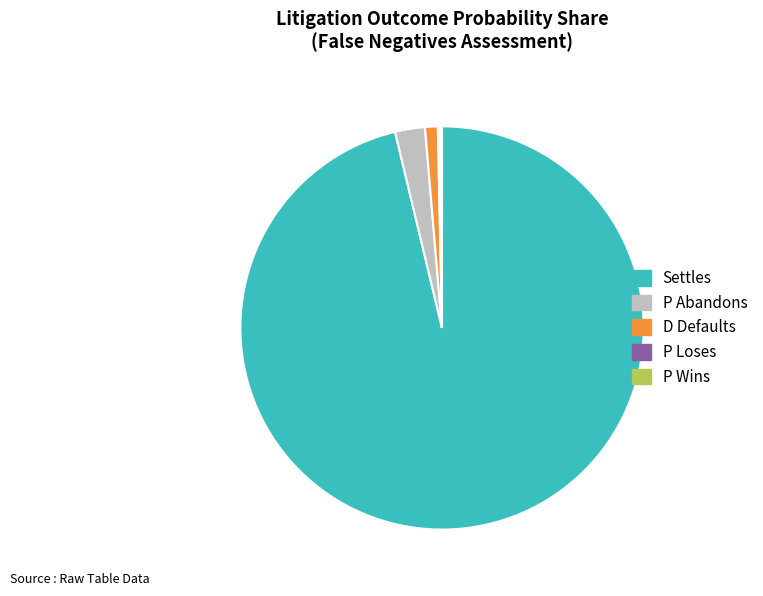

Which has a higher value, P Abandons or D Defaults?

P Abandons